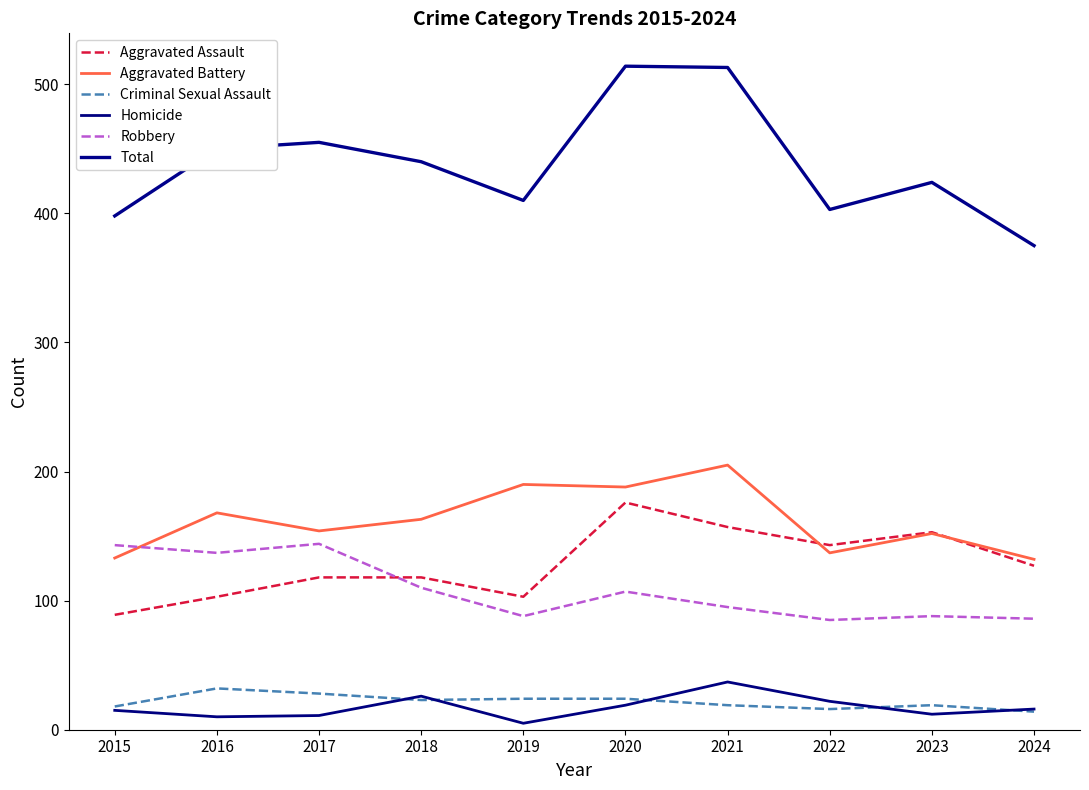

How many lines are shown in the chart?

6